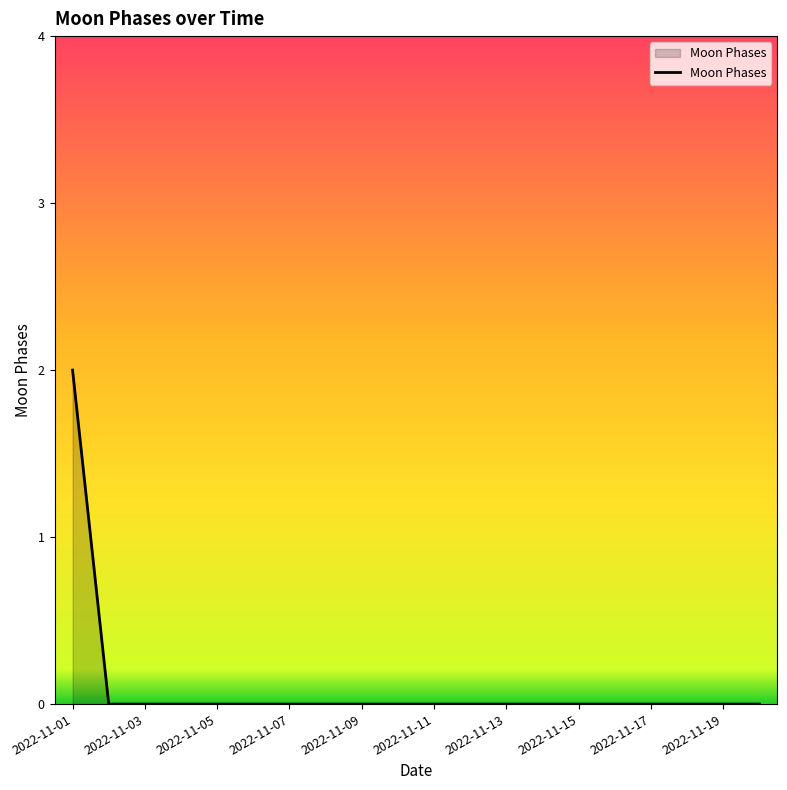

How many lines are shown in the chart?

1